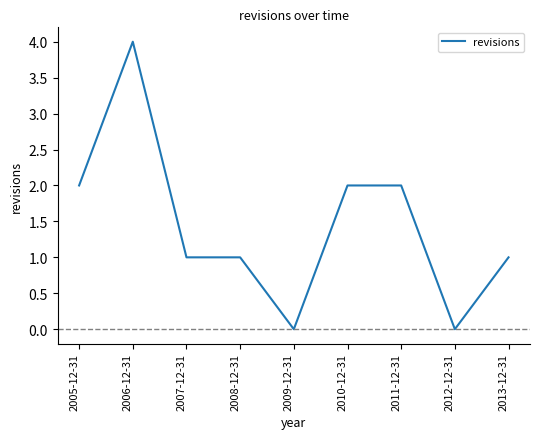

What is the difference between the maximum and minimum values?

4